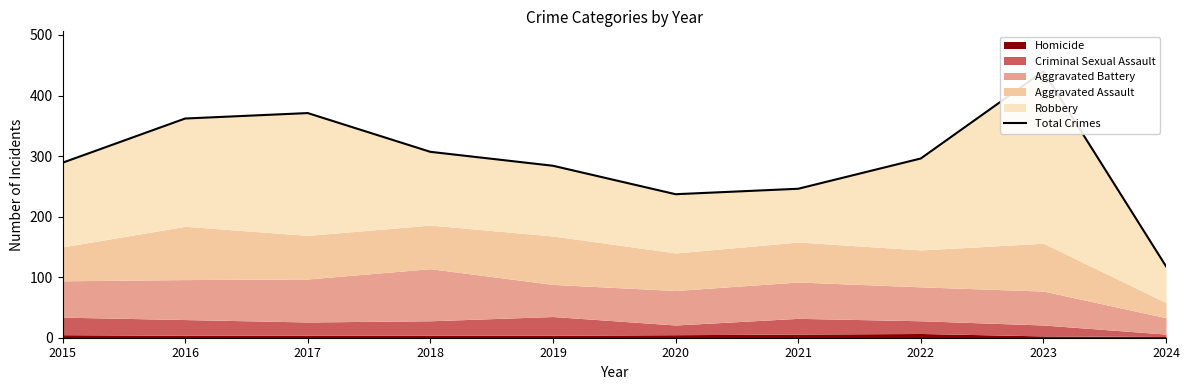

What is the ratio of the value at 2018 to the value at 2024?

2.6